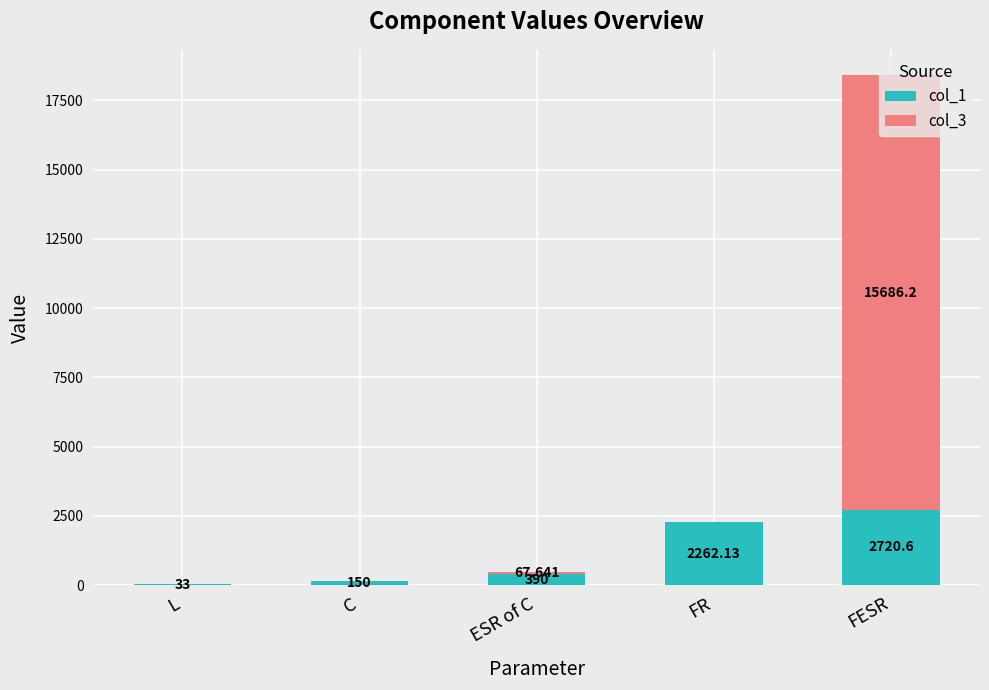

Count the number of data series in this chart.

2